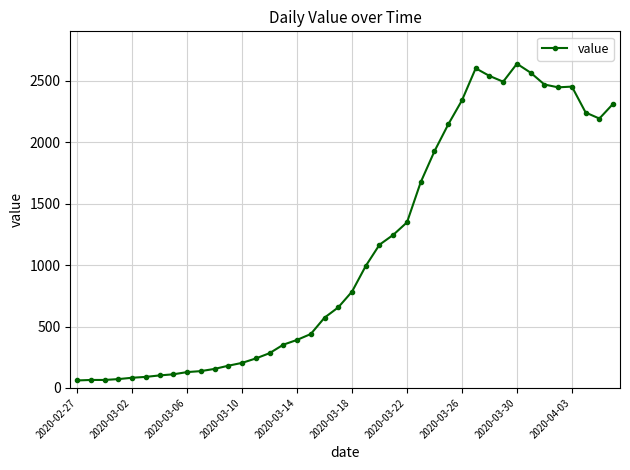

How many categories are shown in the chart?

40